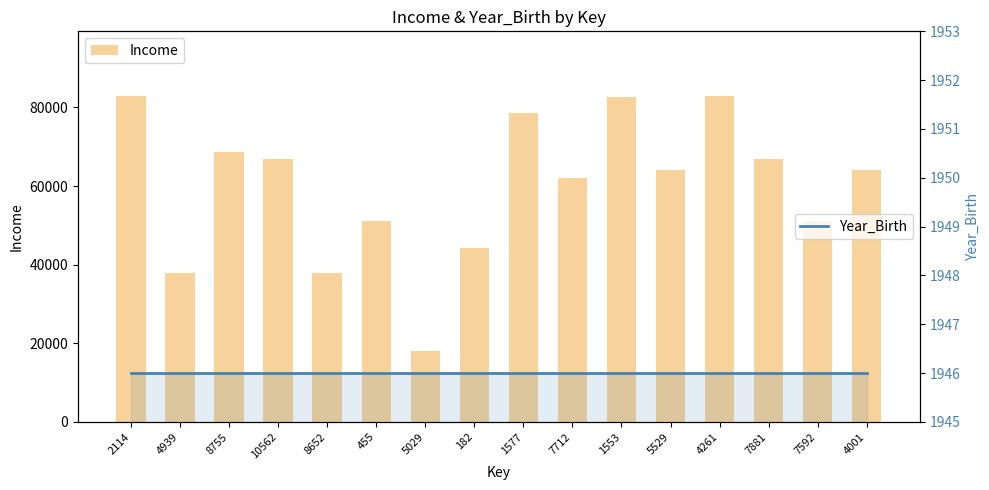

How many groups of bars are there?

16